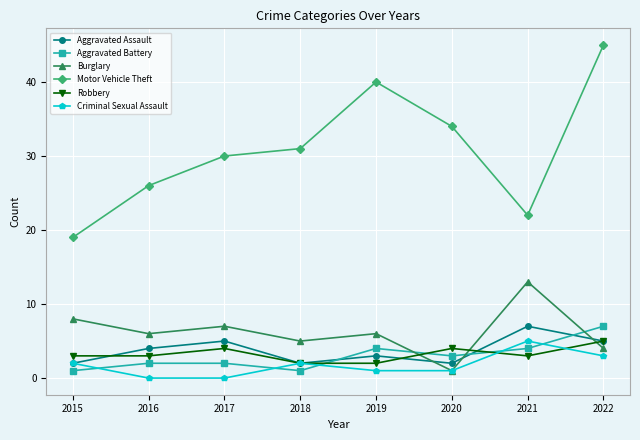

Reading left to right, list all the values displayed in this chart.

Aggravated Assault: 2015=2	2016=4	2017=5	2018=2	2019=3	2020=2	2021=7	2022=5
Aggravated Battery: 2015=1	2016=2	2017=2	2018=1	2019=4	2020=3	2021=4	2022=7
Burglary: 2015=8	2016=6	2017=7	2018=5	2019=6	2020=1	2021=13	2022=4
Motor Vehicle Theft: 2015=19	2016=26	2017=30	2018=31	2019=40	2020=34	2021=22	2022=45
Robbery: 2015=3	2016=3	2017=4	2018=2	2019=2	2020=4	2021=3	2022=5
Criminal Sexual Assault: 2015=2	2016=0	2017=0	2018=2	2019=1	2020=1	2021=5	2022=3